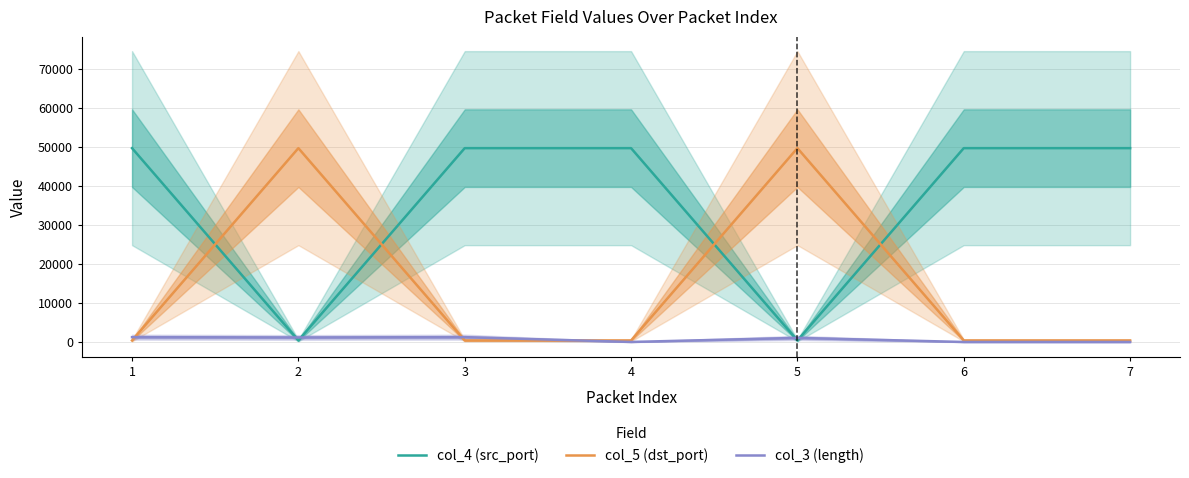

What is the total value across all series at 4?

50188